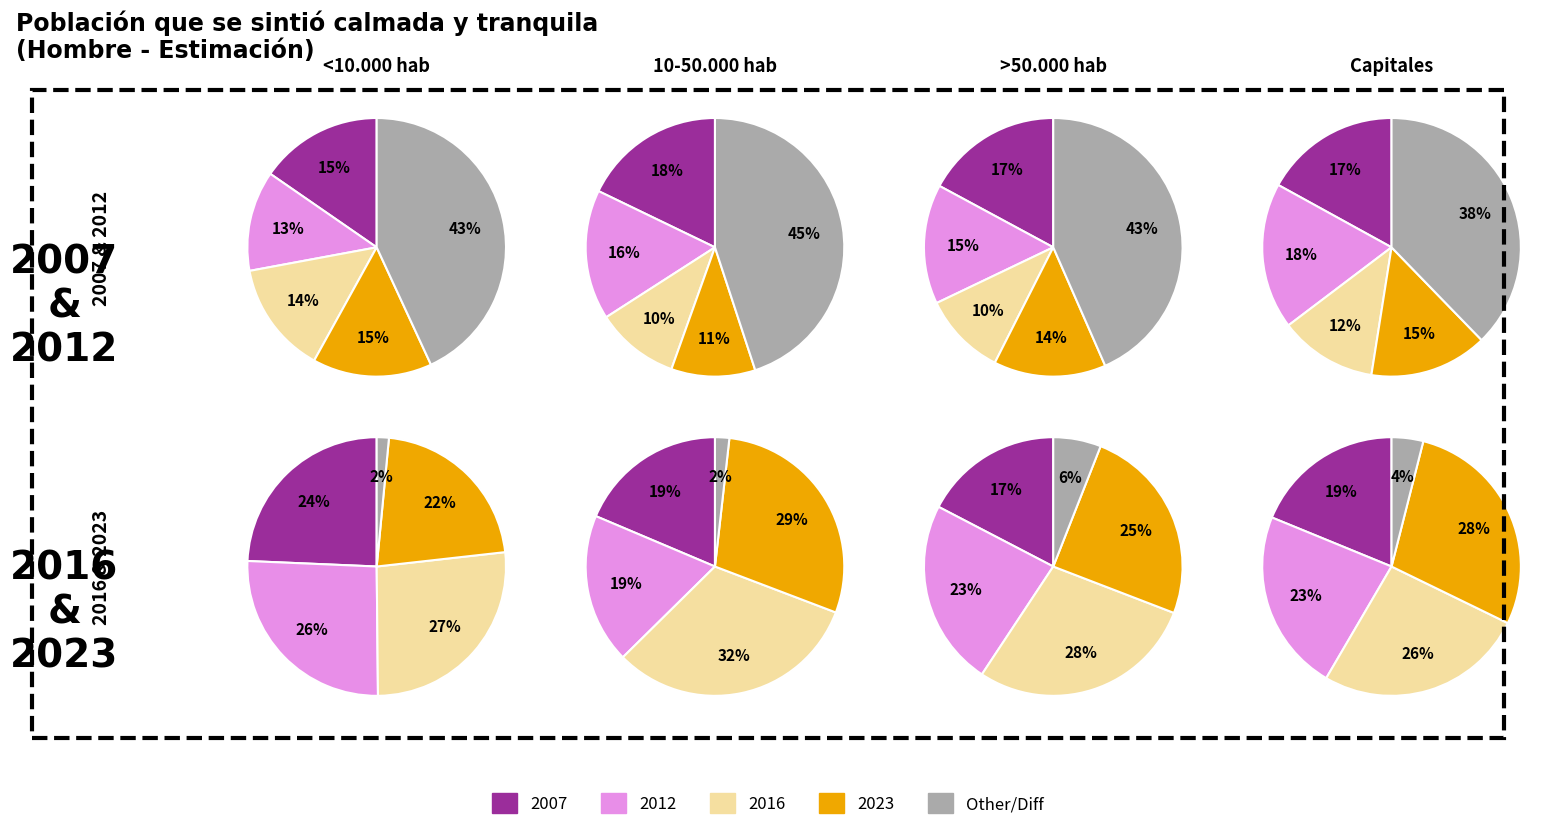

Count the number of slices in the pie.

5